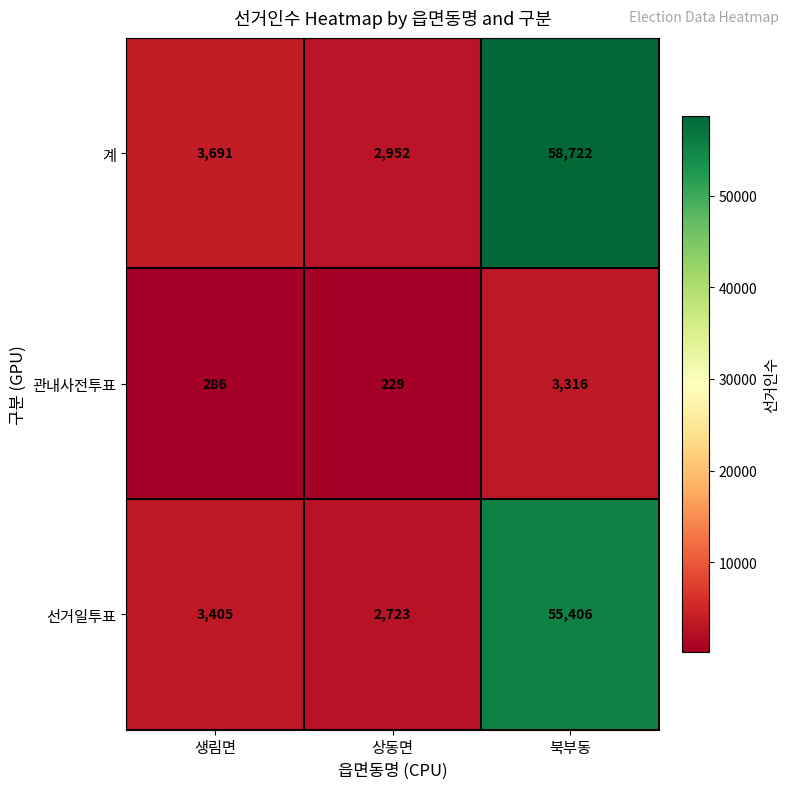

Which series has the largest range (max minus min)?

계